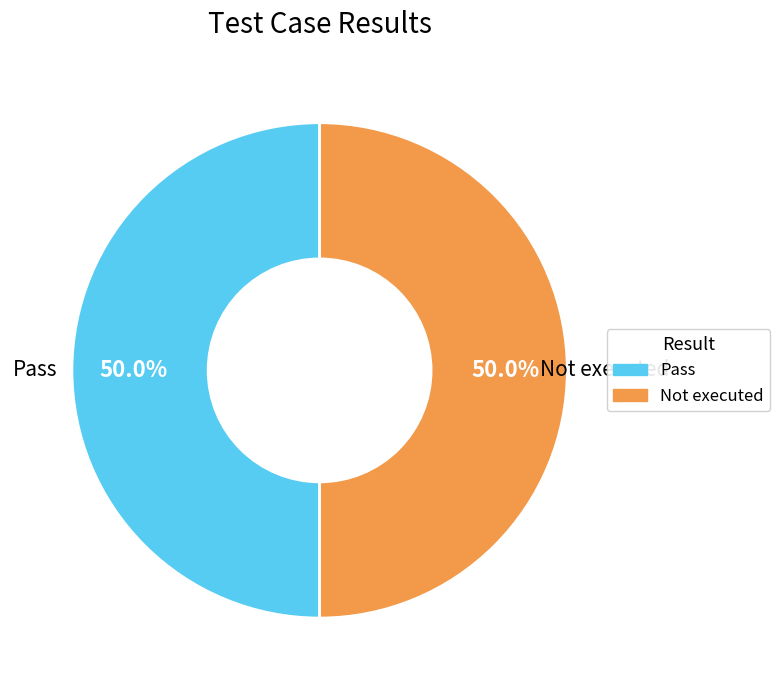

Which slice is the largest?

Pass